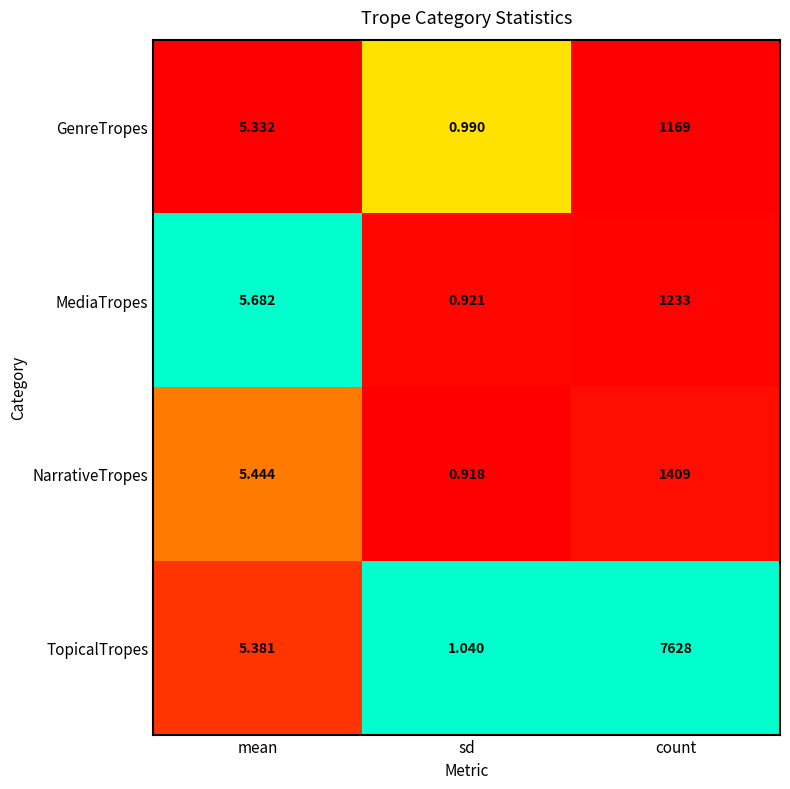

At which label does GenreTropes reach its minimum?

sd